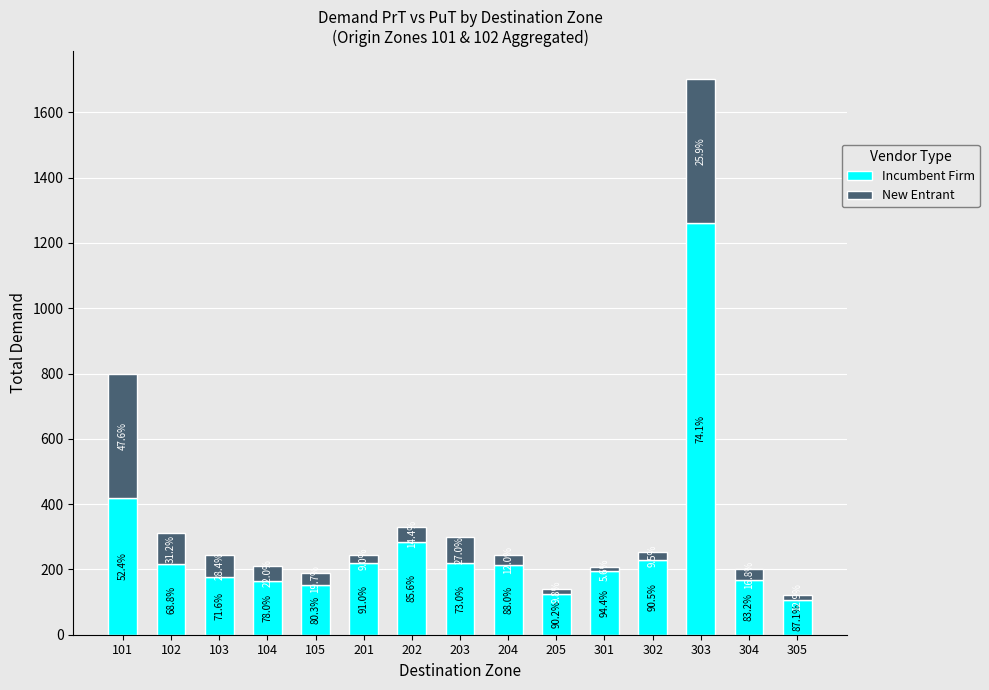

Where is Incumbent Firm nearest to the value 684?

101